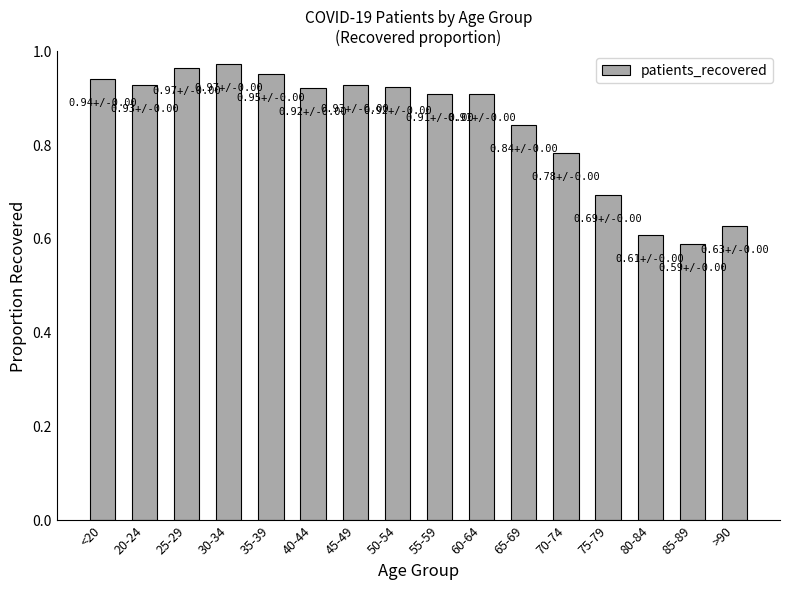

True or false: the data shows 0.9 at >90.

False